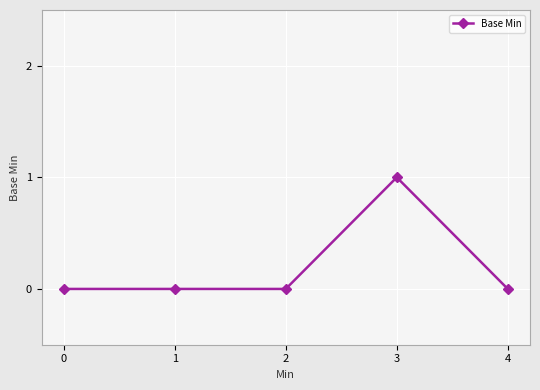

True or false: the data shows 0 at 0.

True